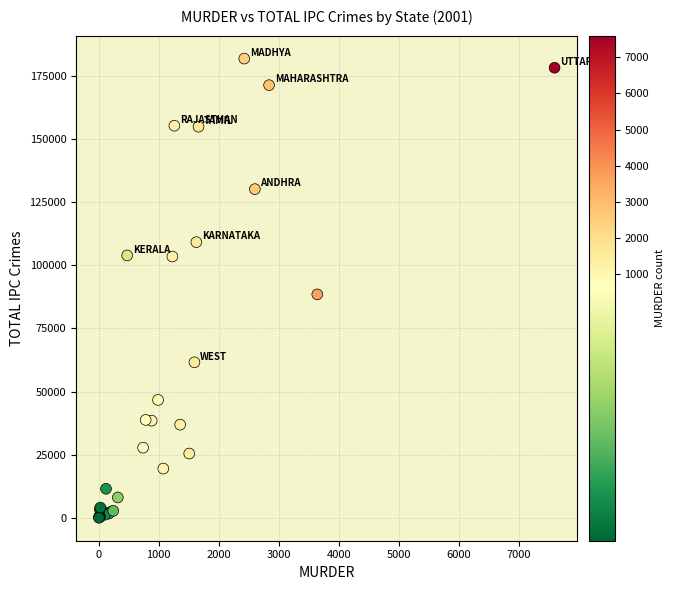

What Y value in the scatter plot is closest to 90888?

88432